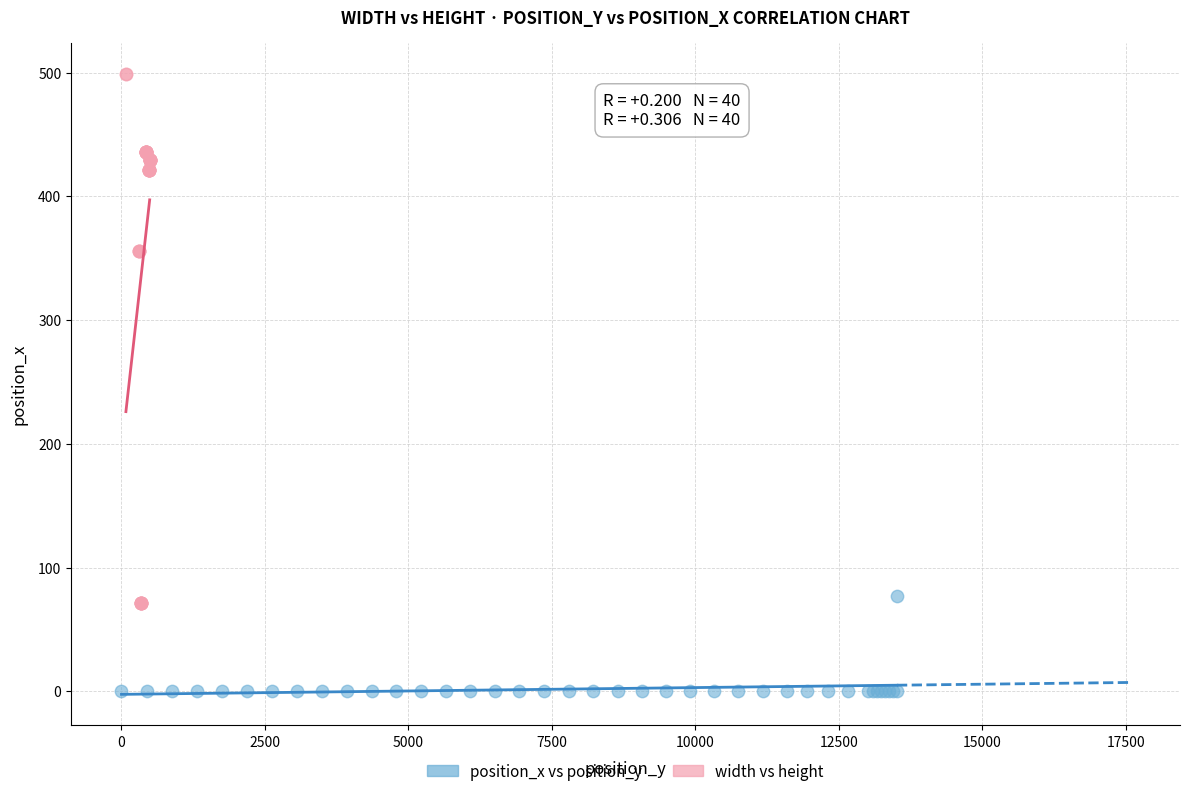

Which series contains the lowest Y value?

position_x vs position_y